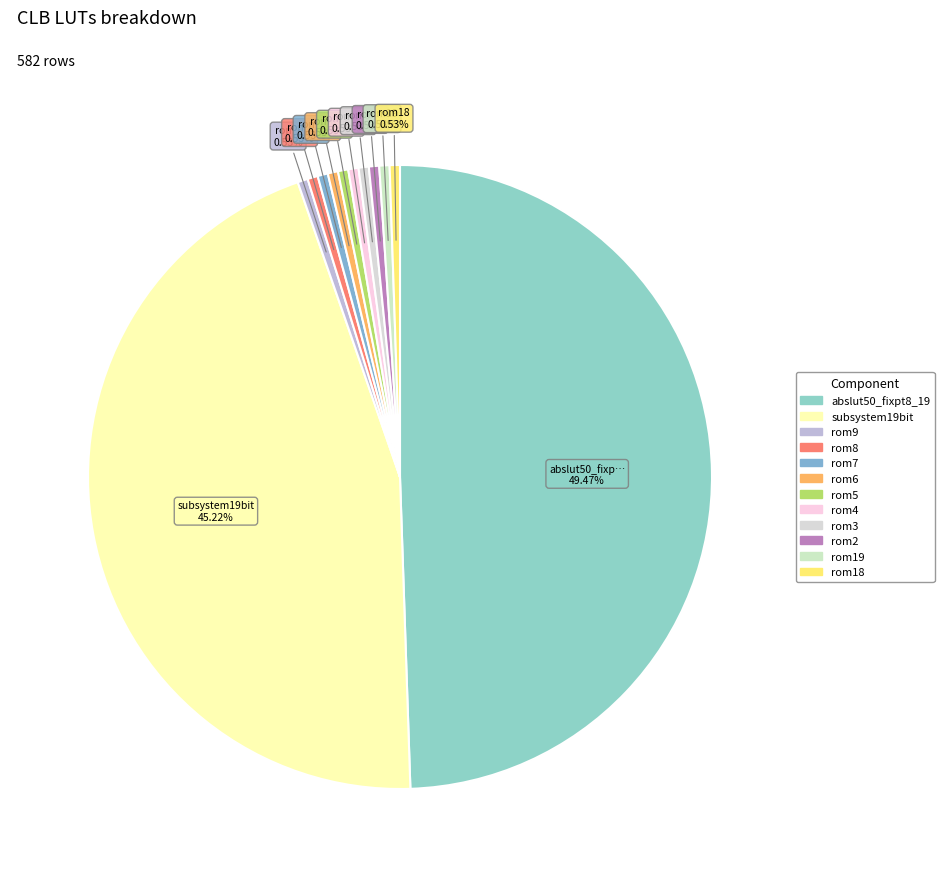

Count the number of slices in the pie.

12